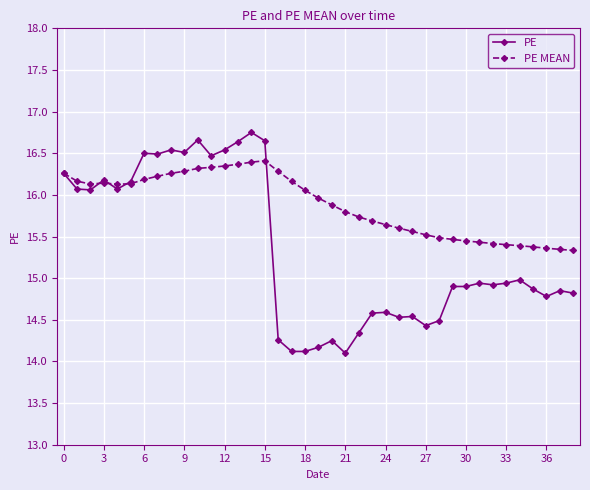

Which series has the largest range (max minus min)?

PE